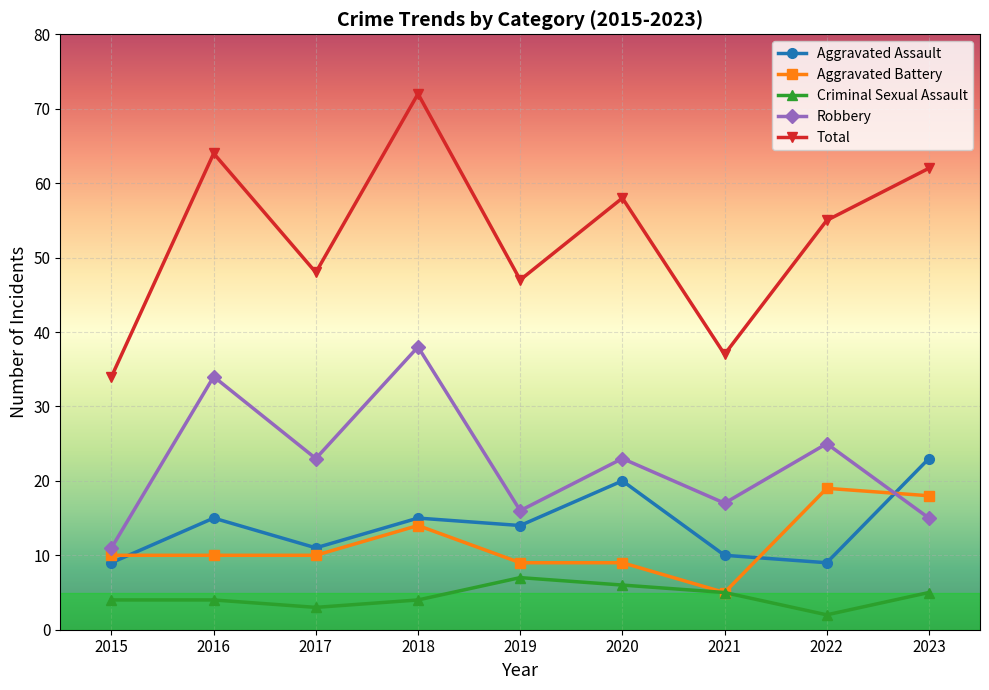

How many data points in Aggravated Assault are less than 14?

4